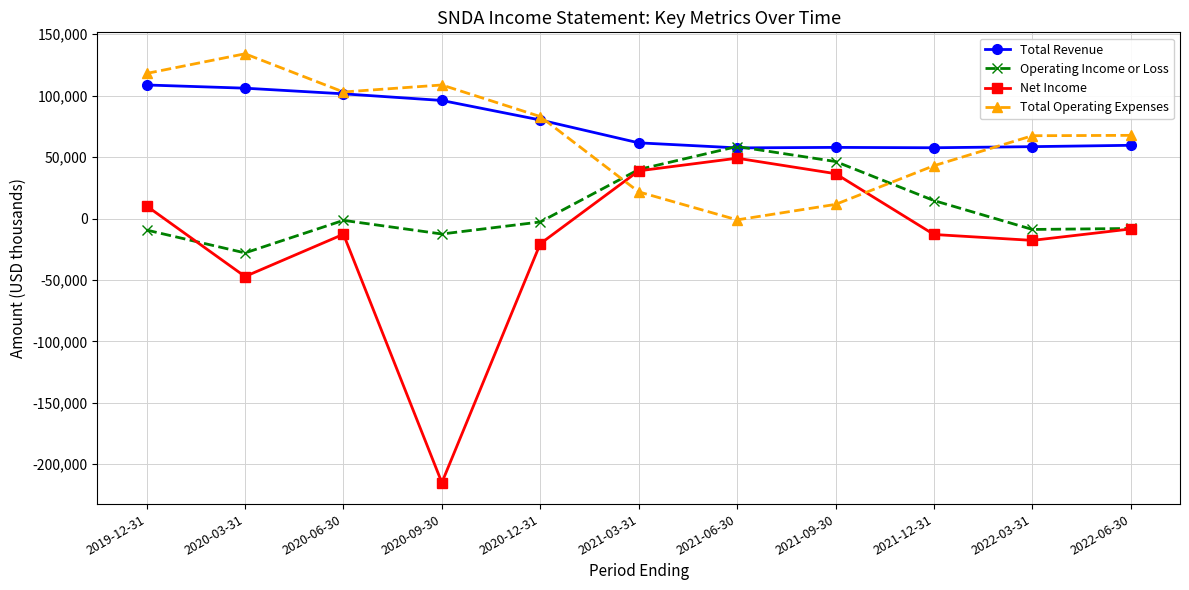

Where does the Net Income series first go above -12800?

2019-12-31